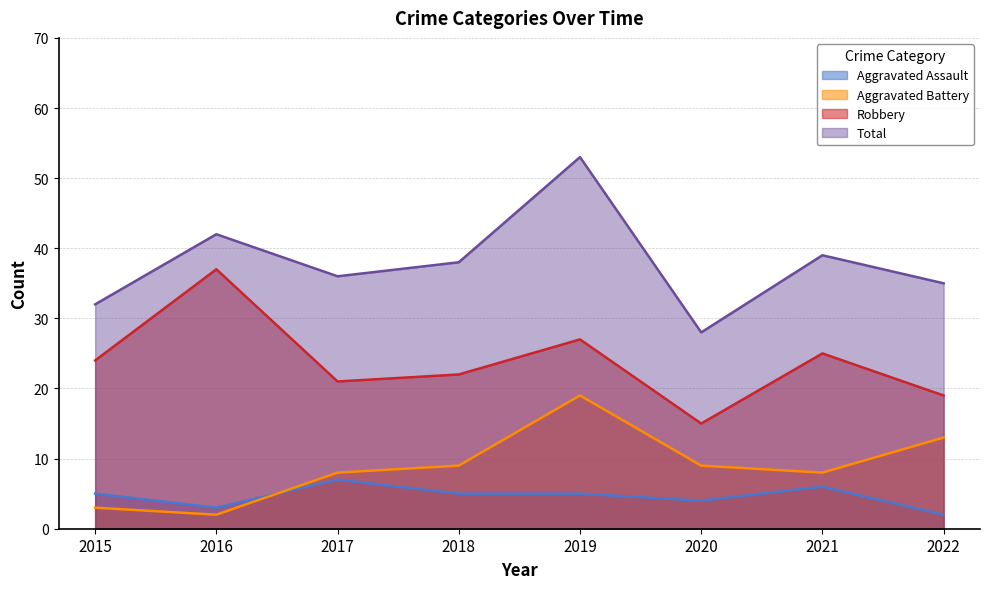

Reading left to right, transcribe all the data shown in this chart.

Aggravated Assault: 5	3	7	5	5	4	6	2
Aggravated Battery: 3	2	8	9	19	9	8	13
Robbery: 24	37	21	22	27	15	25	19
Total: 32	42	36	38	53	28	39	35